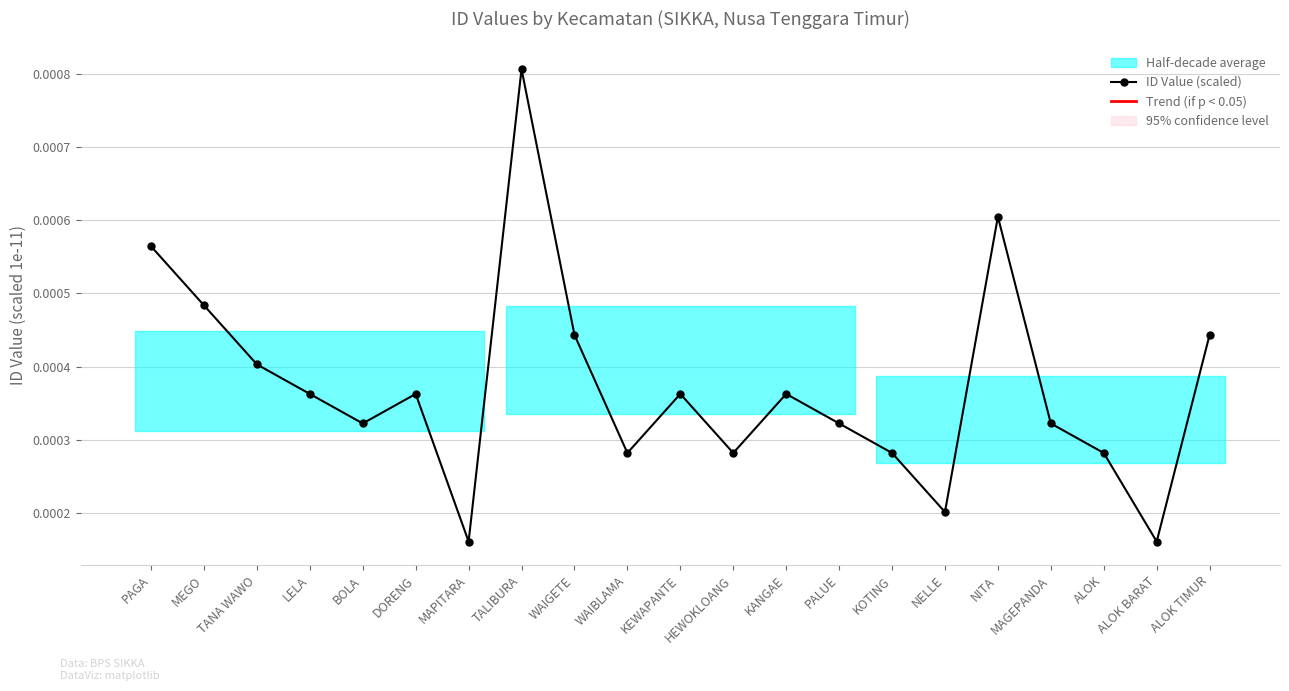

True or false: the data shows 0.0 at BOLA.

False